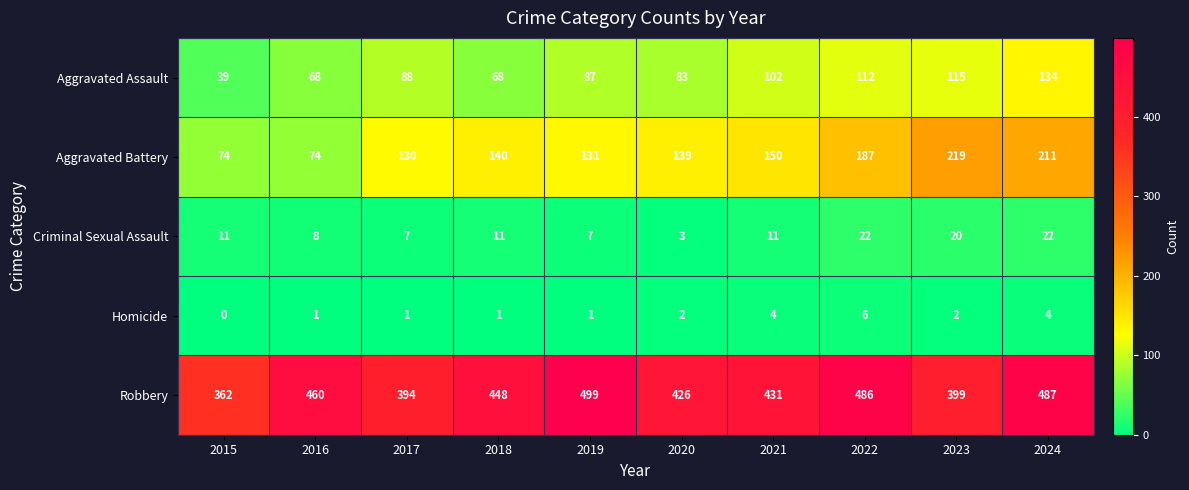

Is it true that Criminal Sexual Assault equals 4 at 2020?

False